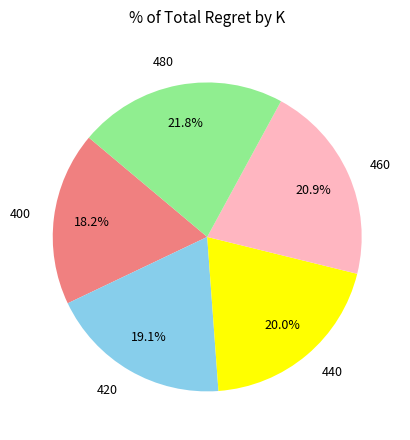

To the nearest percent, what is the average slice percentage?

20%